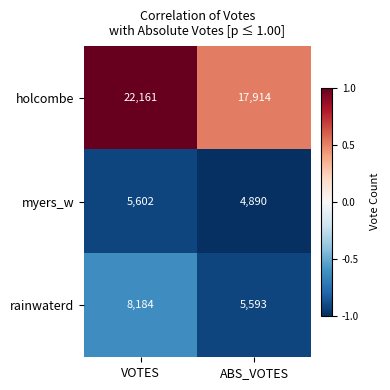

Which series has the largest range (max minus min)?

holcombe